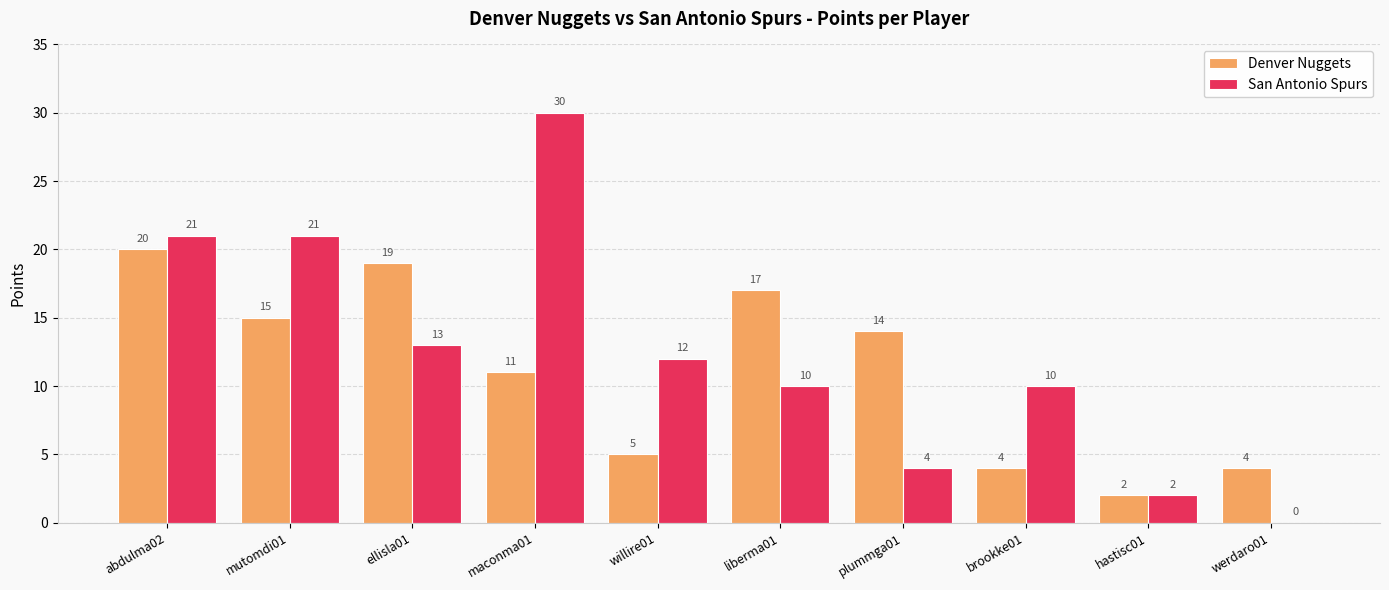

What are all the series names shown in the legend?

Denver Nuggets, San Antonio Spurs